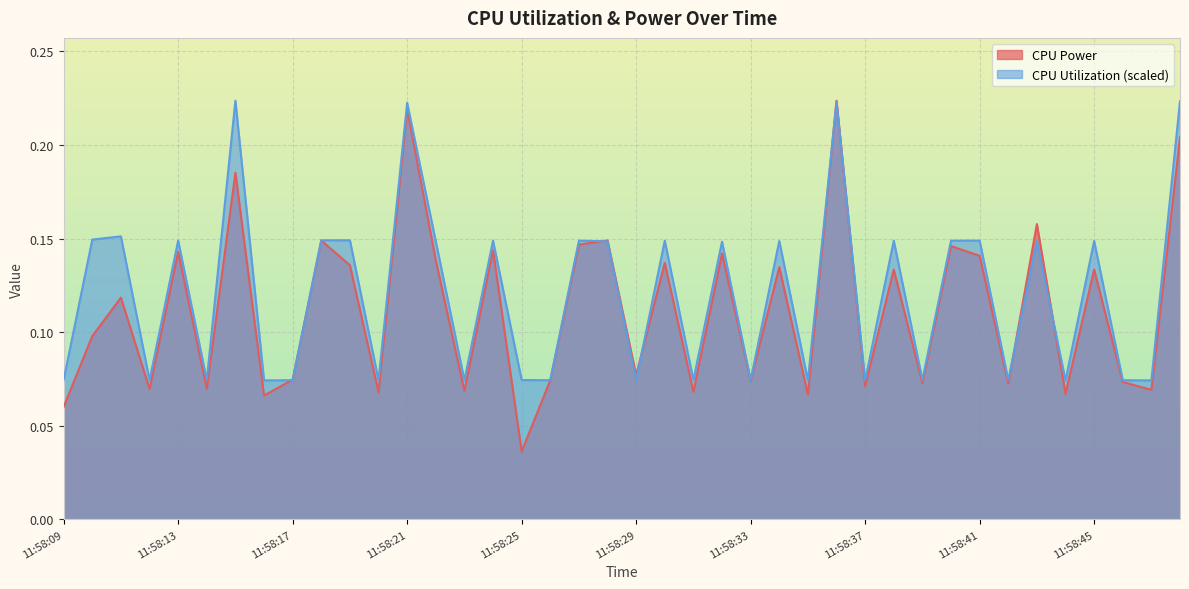

Where is the first local maximum for CPU Power?

11:58:11